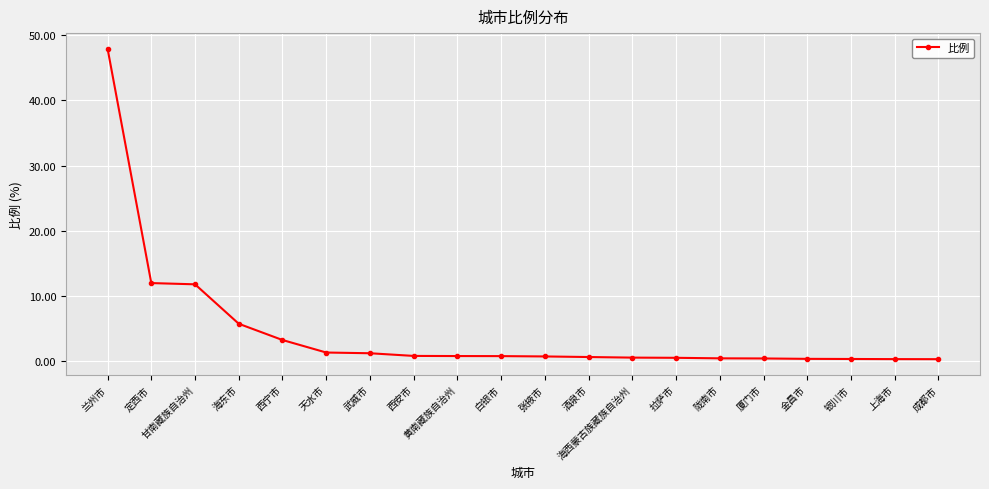

What is the average value?

4.5